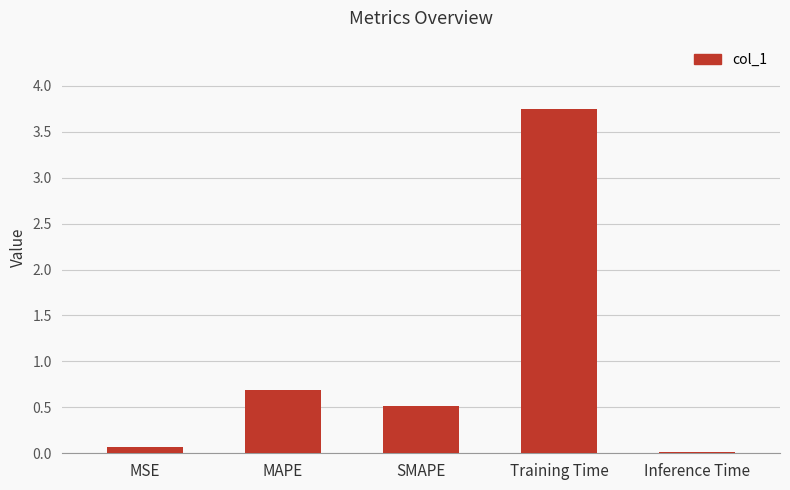

What is the label of the 3rd bar from the right?

SMAPE